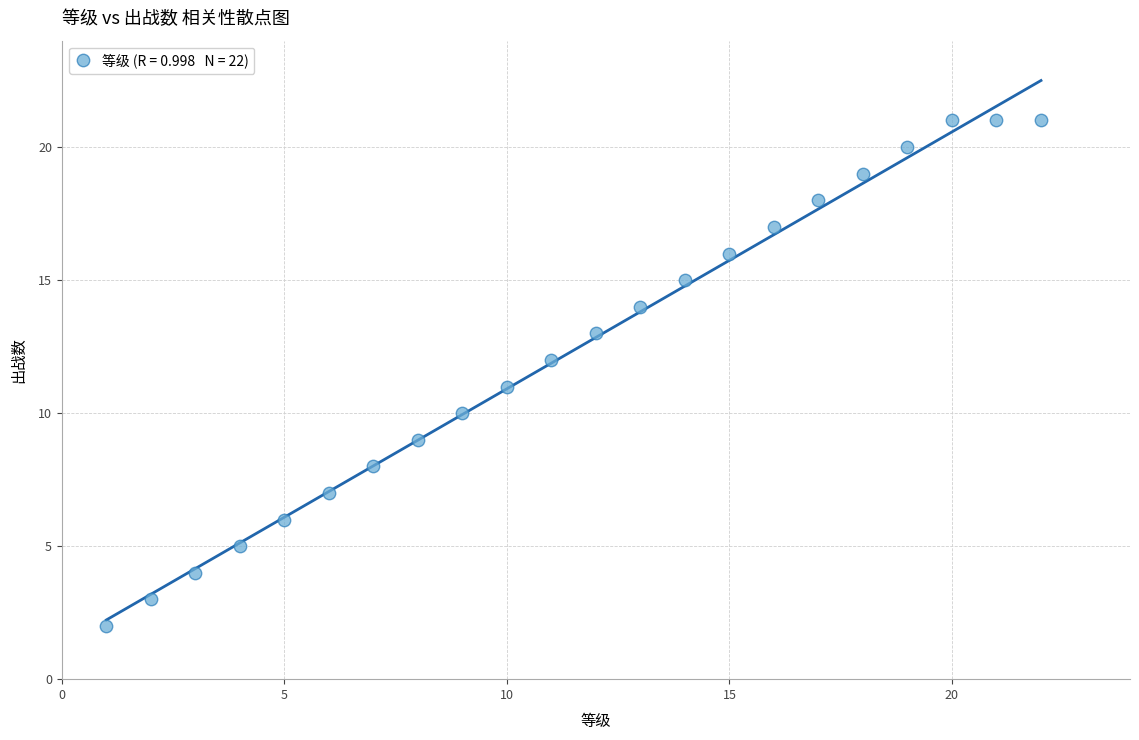

What is the range of Y values (max minus min)?

19